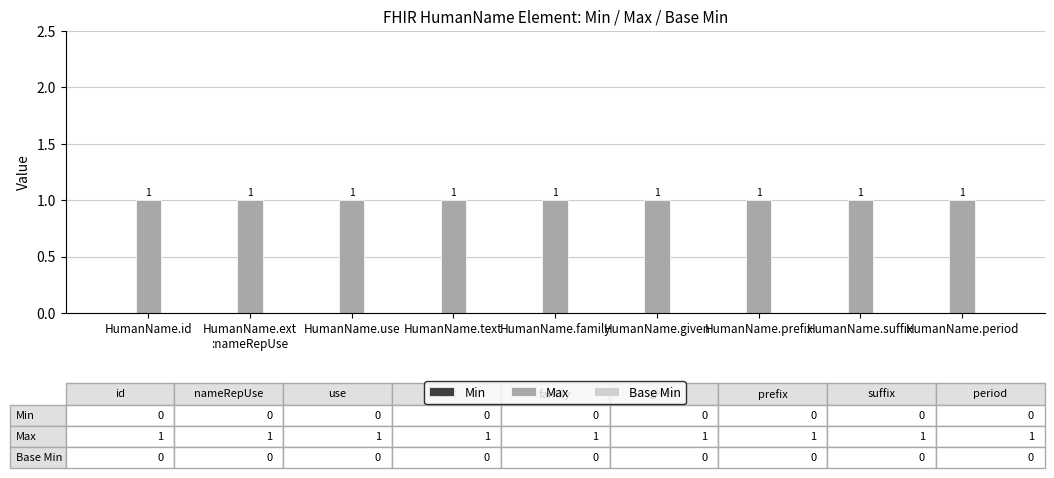

What position from the left is HumanName.family?

5